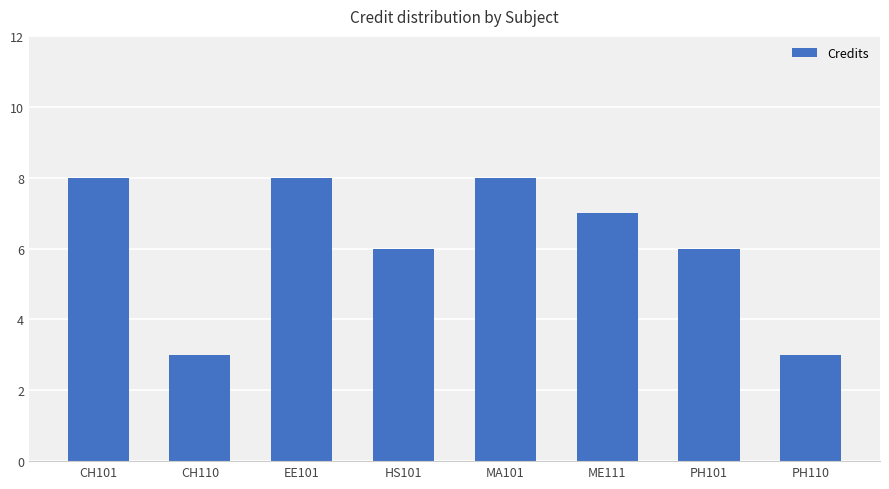

What is the label of the 8th bar from the right?

CH101